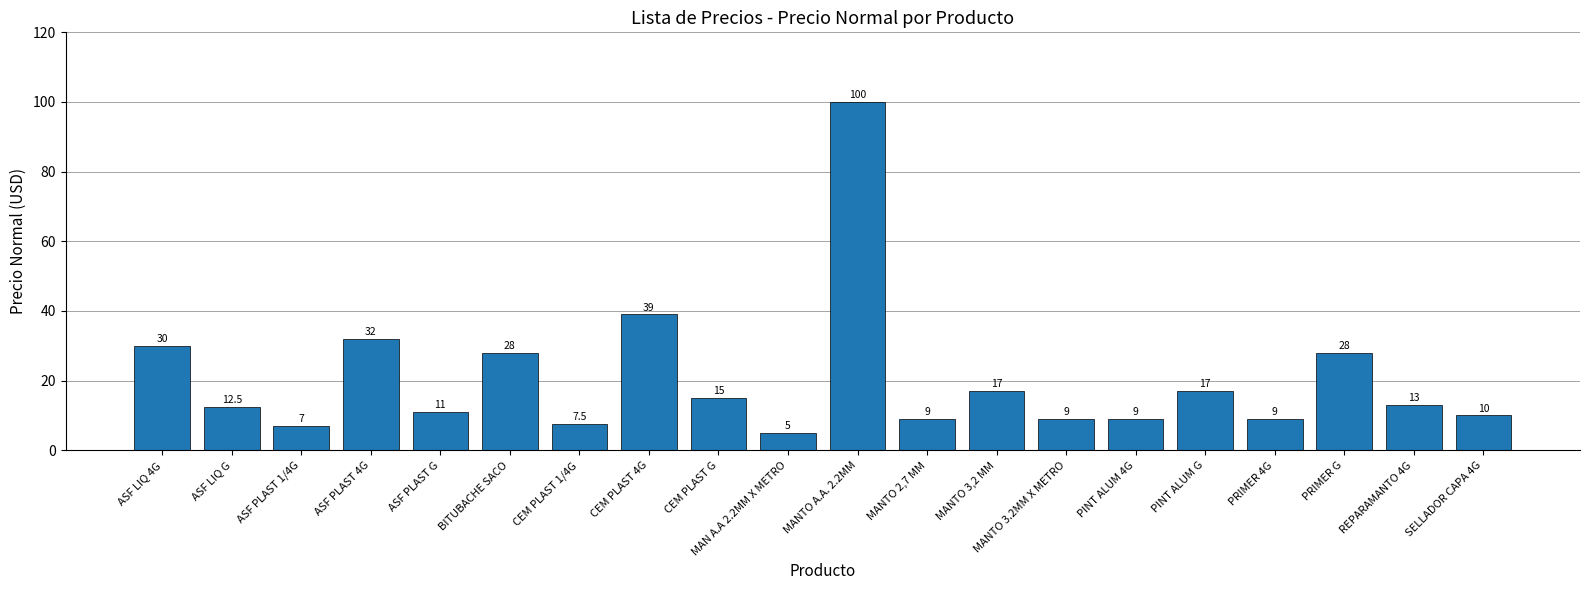

At which category does the chart reach its peak across all series?

MANTO A.A. 2.2MM